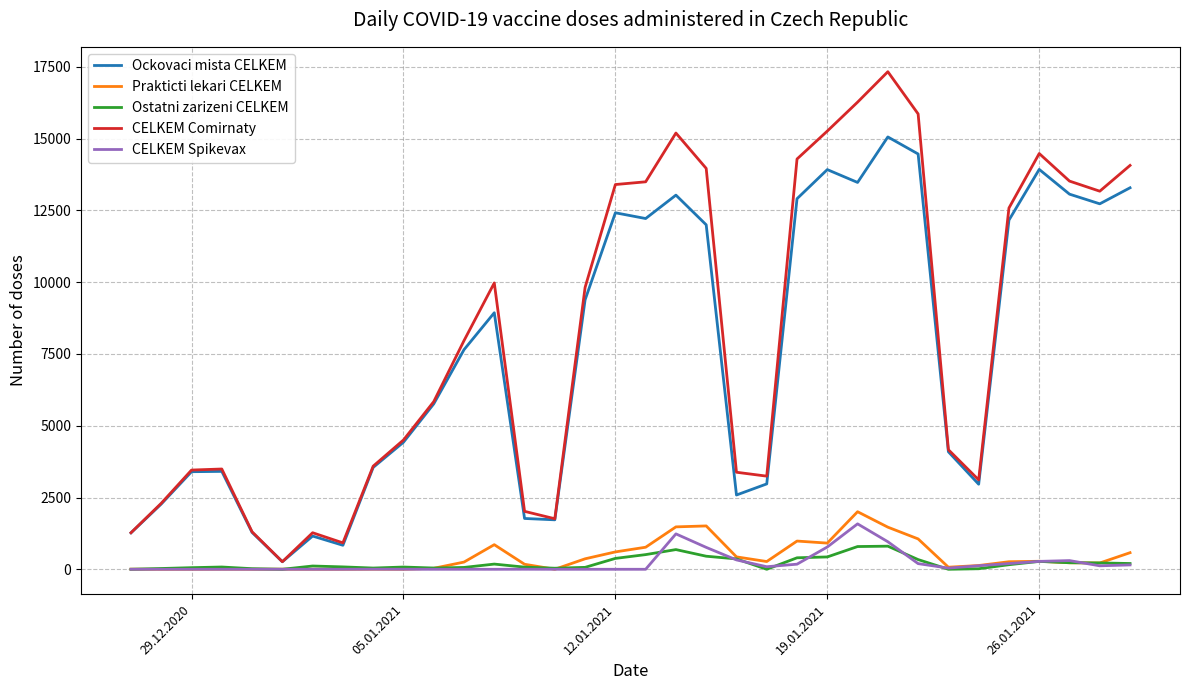

Which series has the widest spread of values?

CELKEM Comirnaty